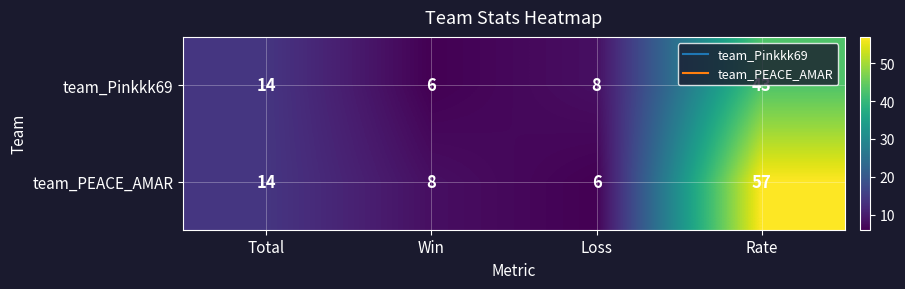

Is it true that team_PEACE_AMAR equals 21 at Total?

False